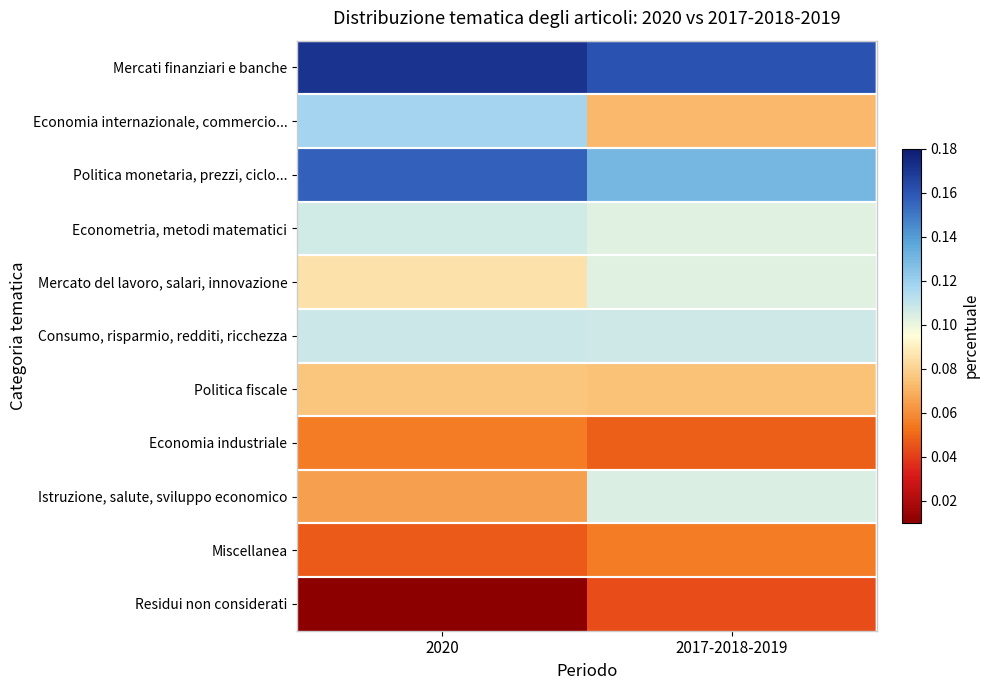

At which category is the sum across all series the highest?

2020